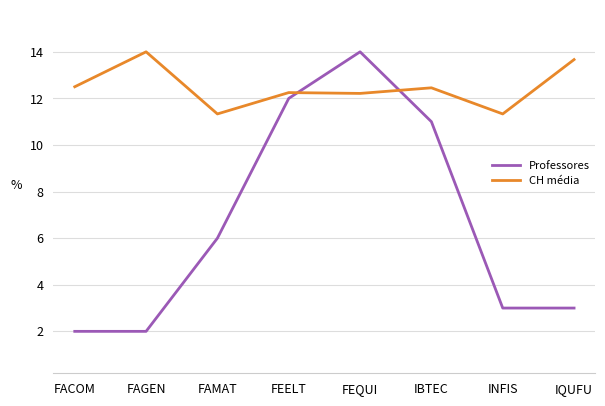

At FAGEN, list the series in order from smallest to largest.

Professores, CH média